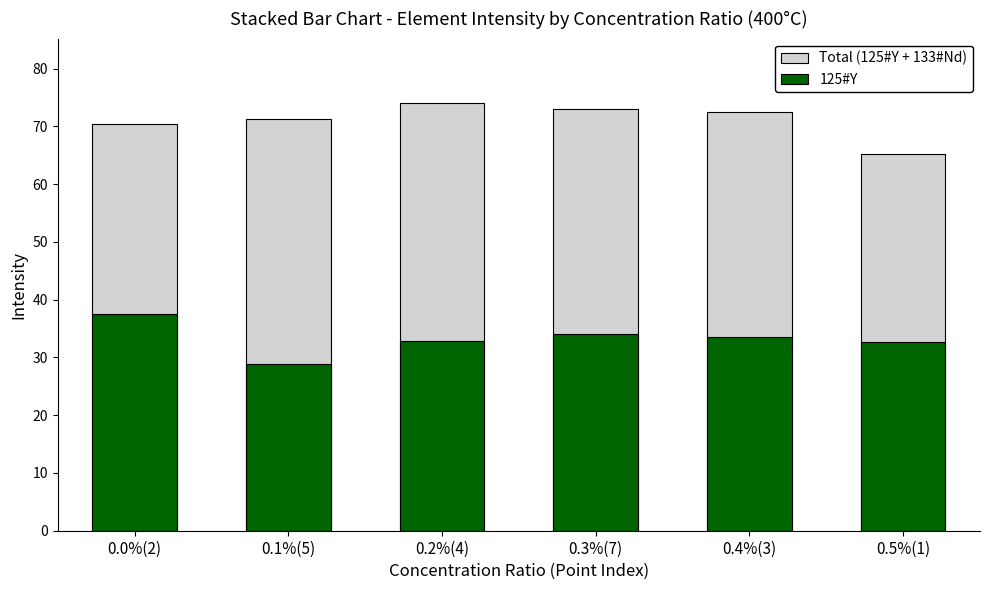

What is the value of the 125#Y bar at the 3rd from the left?

32.9